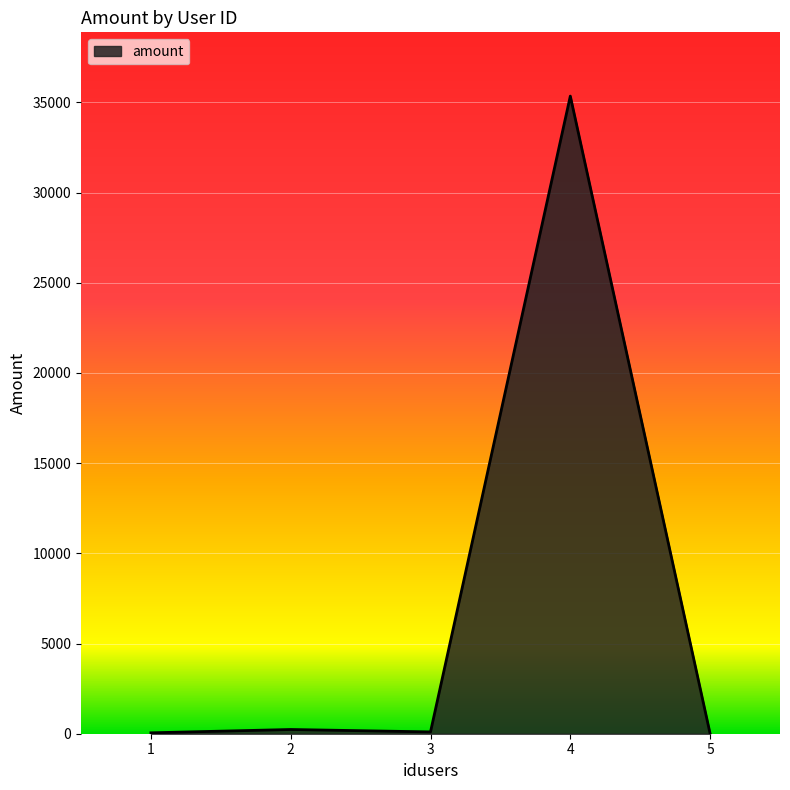

What is the maximum value shown in the chart?

35345.0